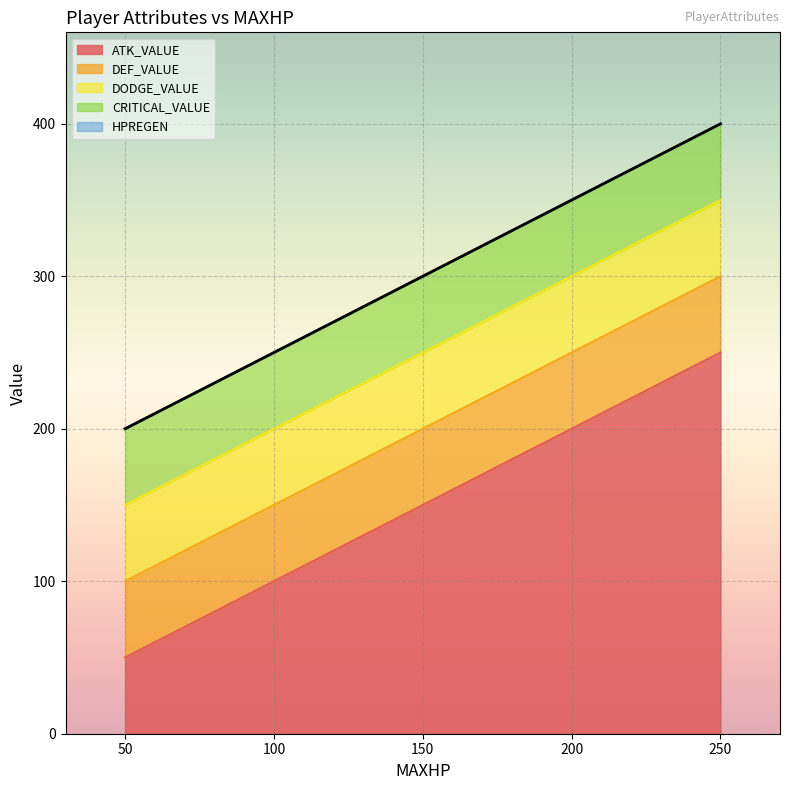

What is the spread (max minus min) of values at 250?

250